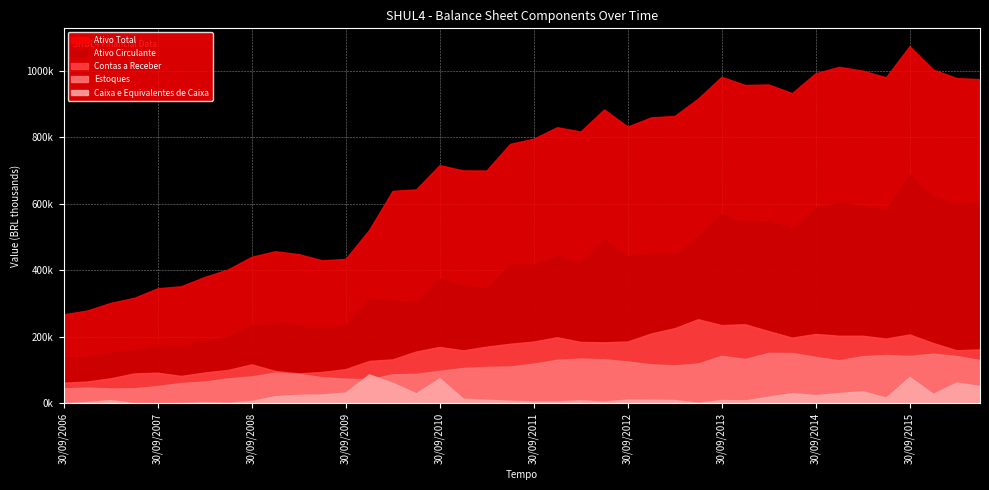

Between 31/03/2009 and 31/03/2010, which series saw the biggest shift?

Ativo Total